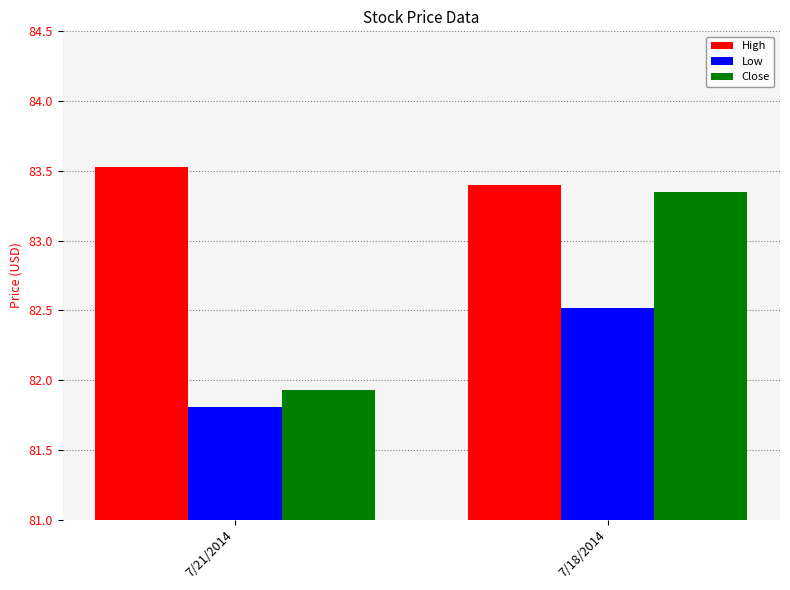

Is it true that Low equals 29.8 at 7/18/2014?

False